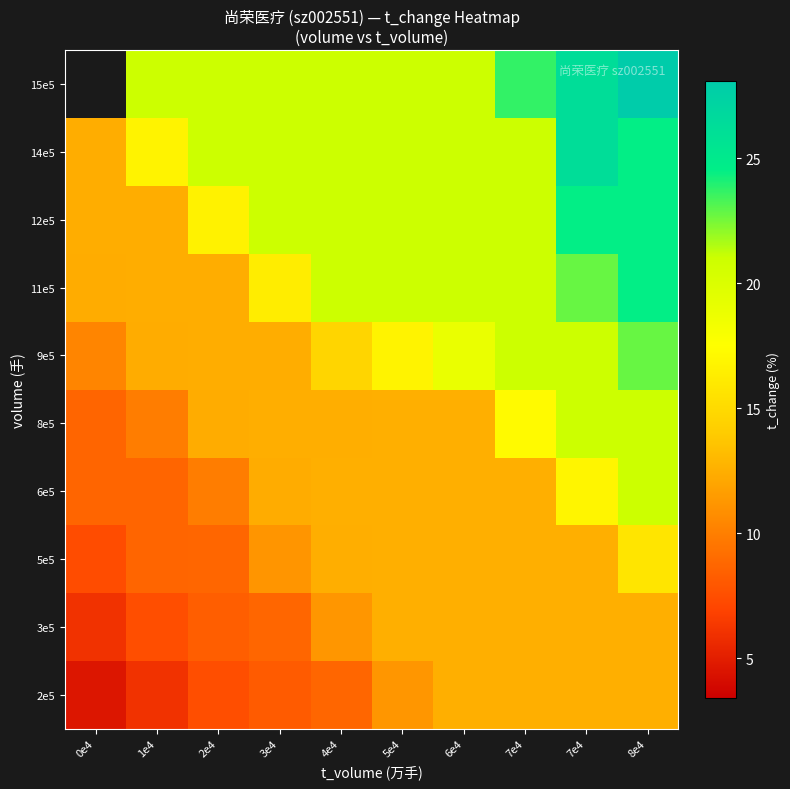

At which category does the chart reach its peak across all series?

8e4